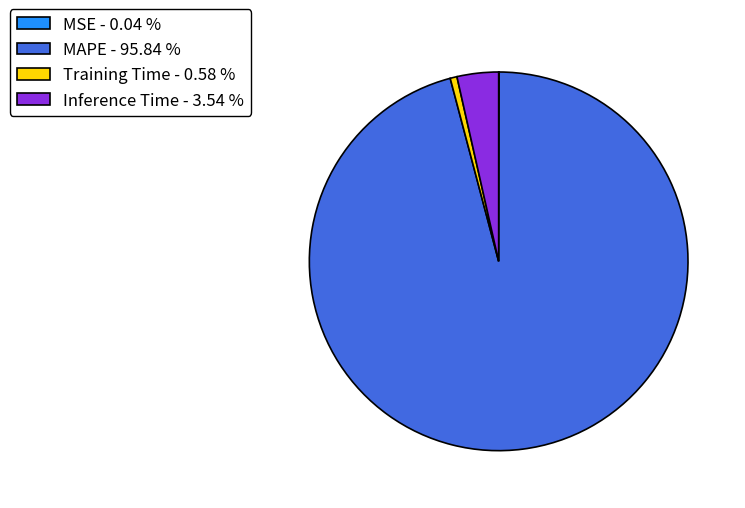

Between MAPE - 95.84 % and Inference Time - 3.54 %, which is larger?

MAPE - 95.84 %